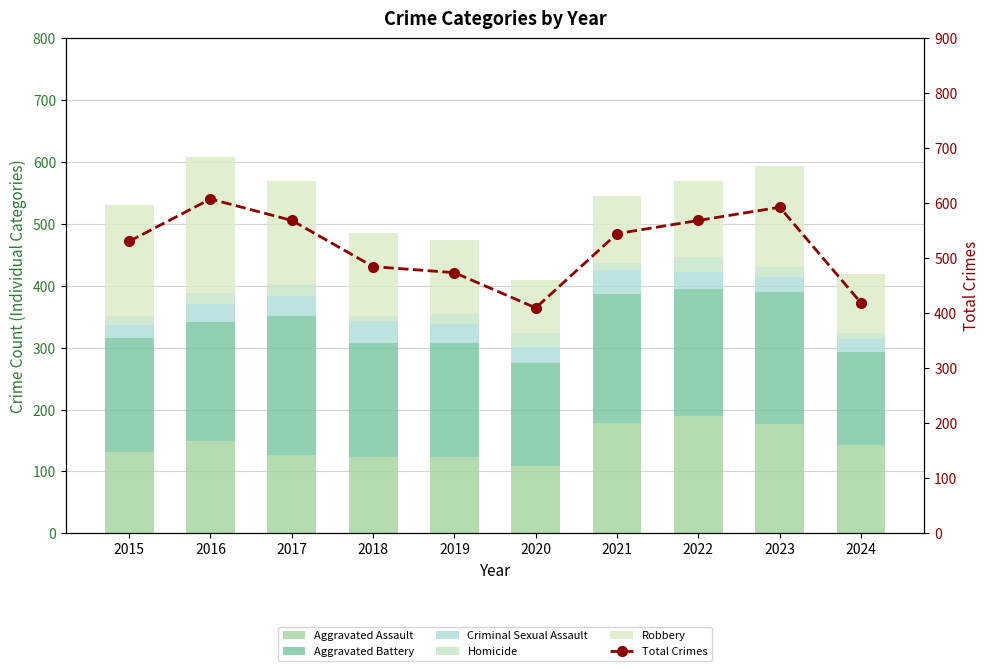

Between 2019 and 2021, which series saw the biggest shift?

Total Crimes